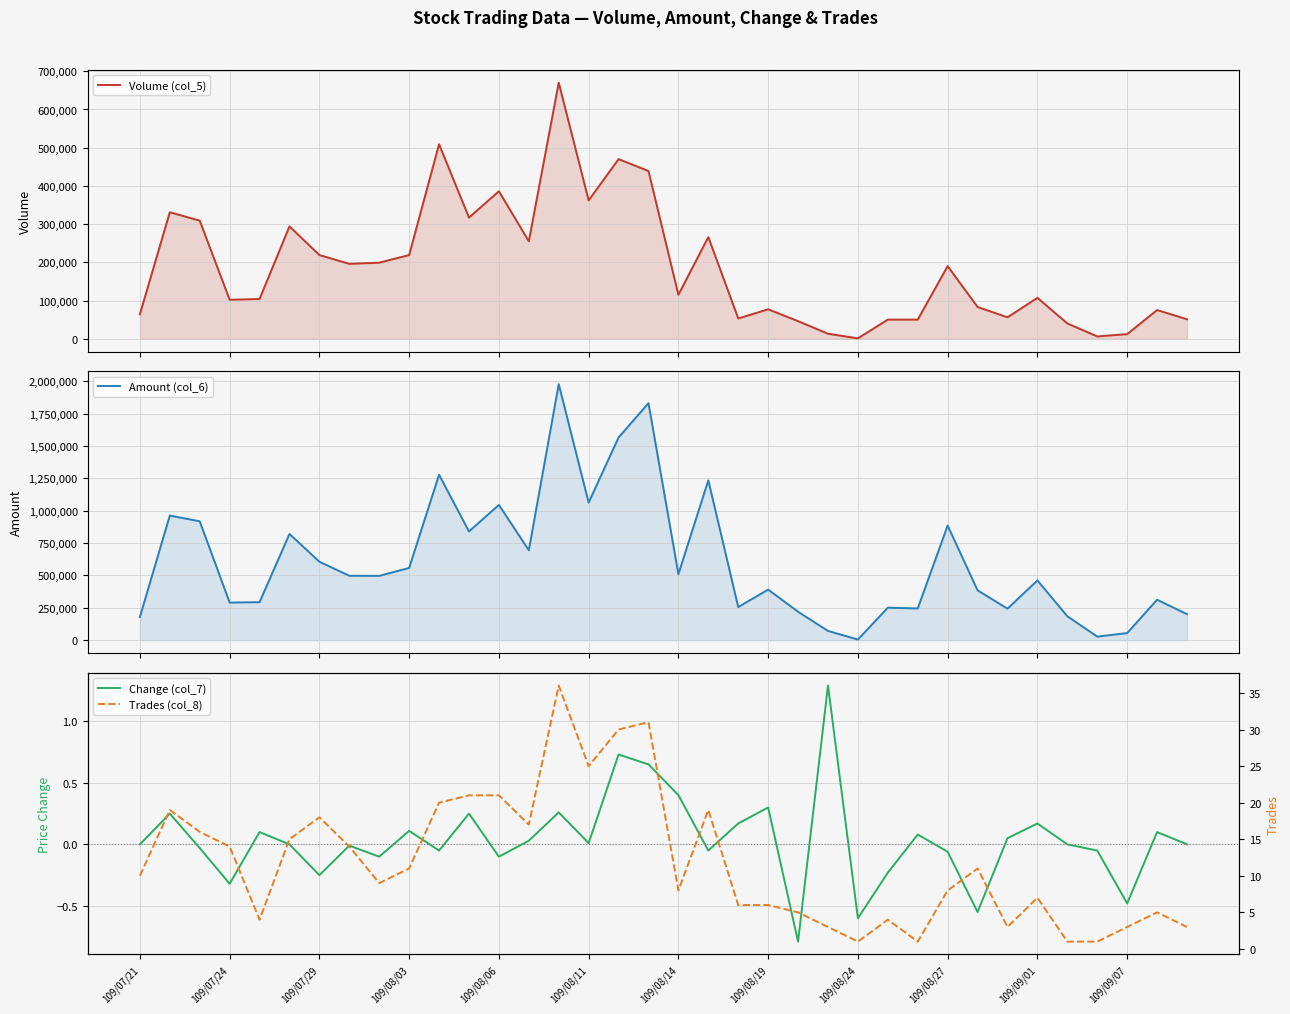

What are all the series names shown in the legend?

Volume (col_5), Amount (col_6), Change (col_7), Trades (col_8)